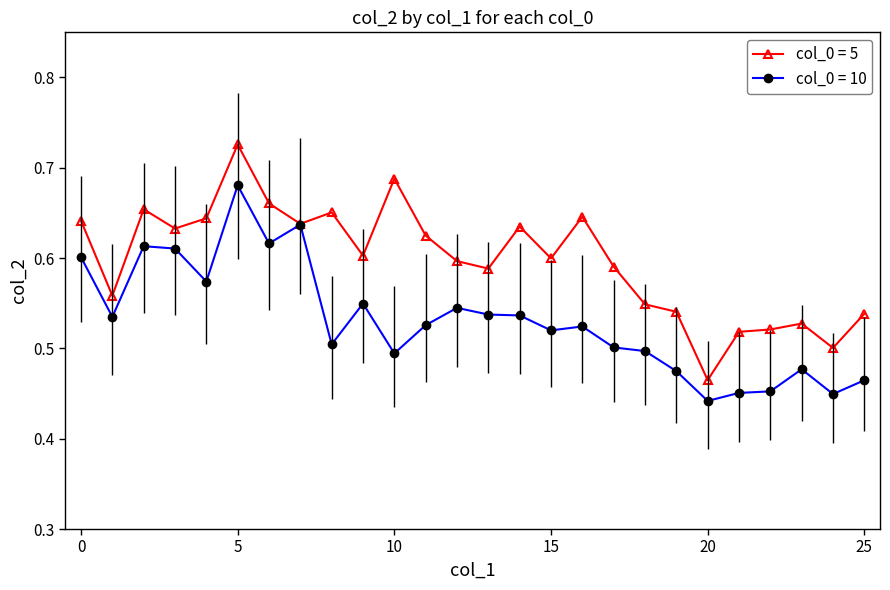

Which series has the largest range (max minus min)?

col_0 = 5